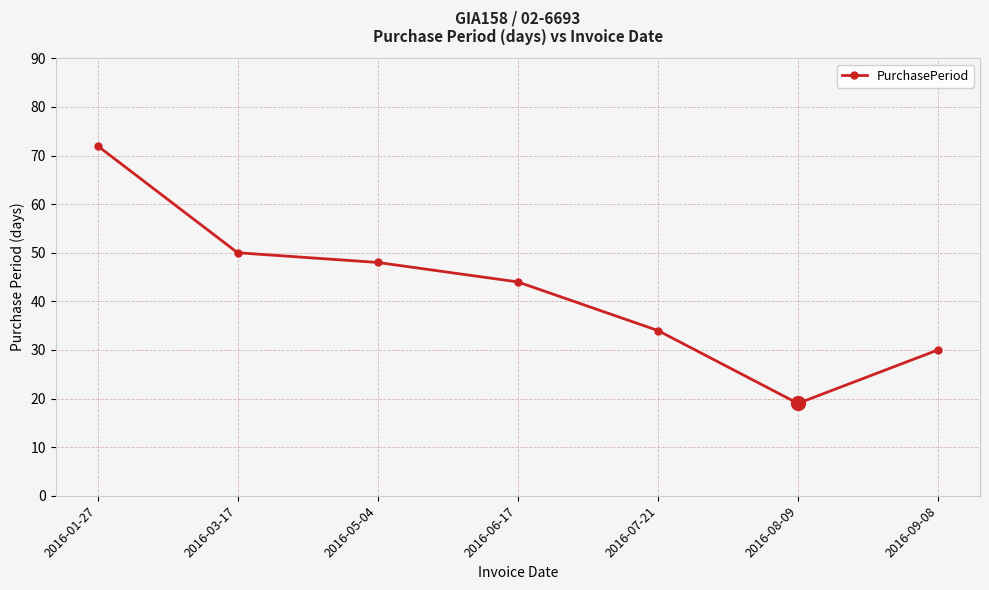

Rank the categories by value from lowest to highest.

2016-08-09, 2016-09-08, 2016-07-21, 2016-06-17, 2016-05-04, 2016-03-17, 2016-01-27